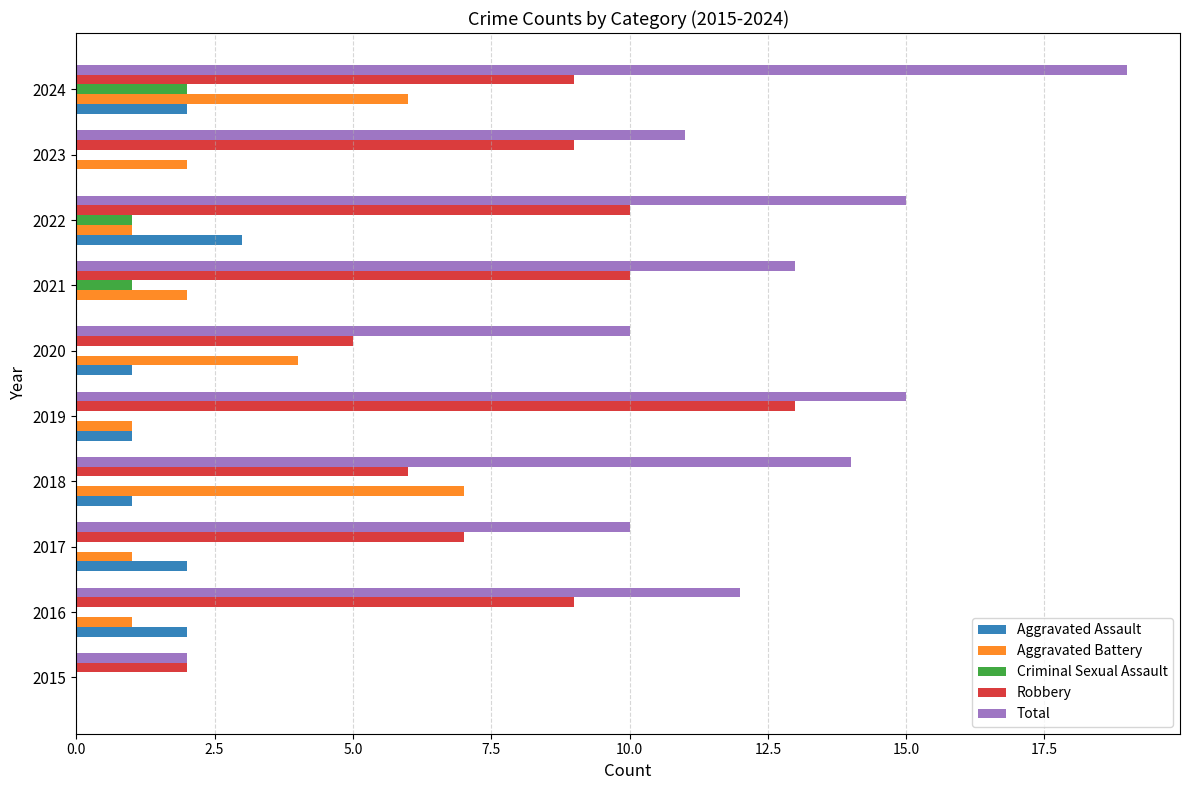

Which series has the largest total across all categories?

Total